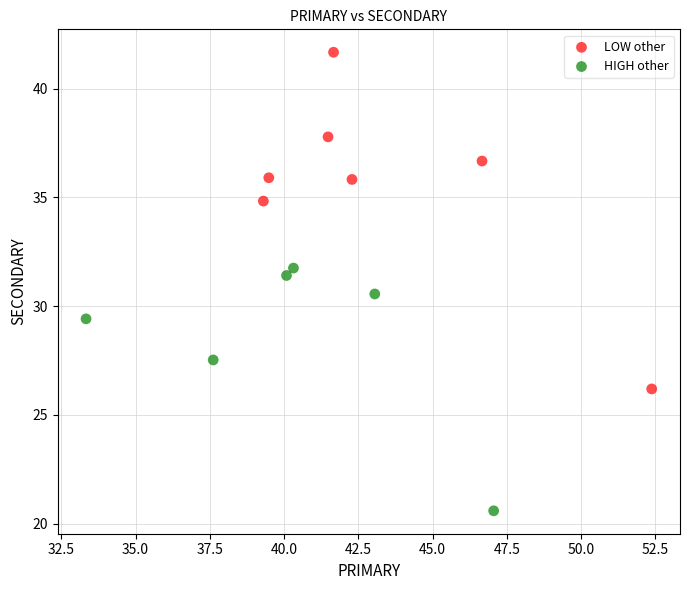

Which series reaches the minimum Y coordinate?

HIGH other